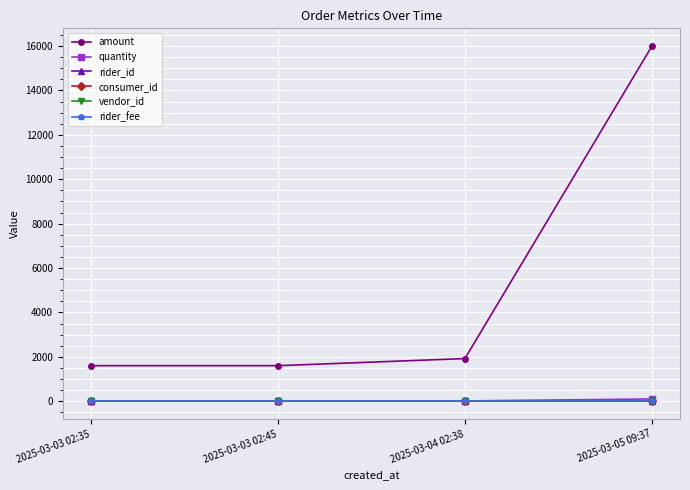

True or false: amount and vendor_id cross at least once.

False